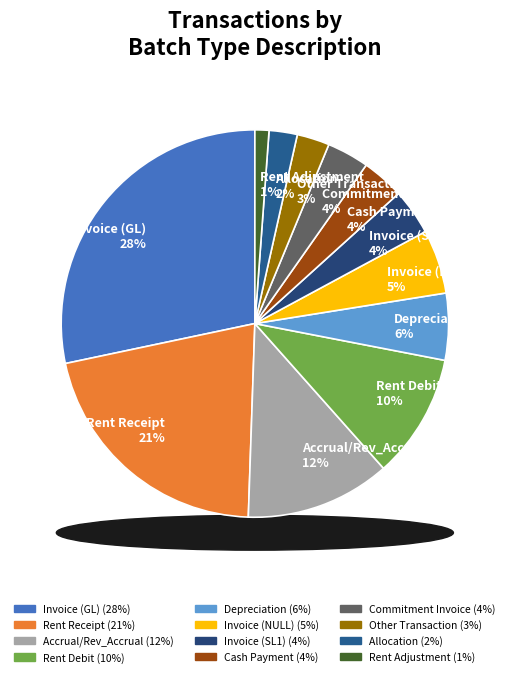

Is it true that Invoice (GL) is 18% of the pie?

False